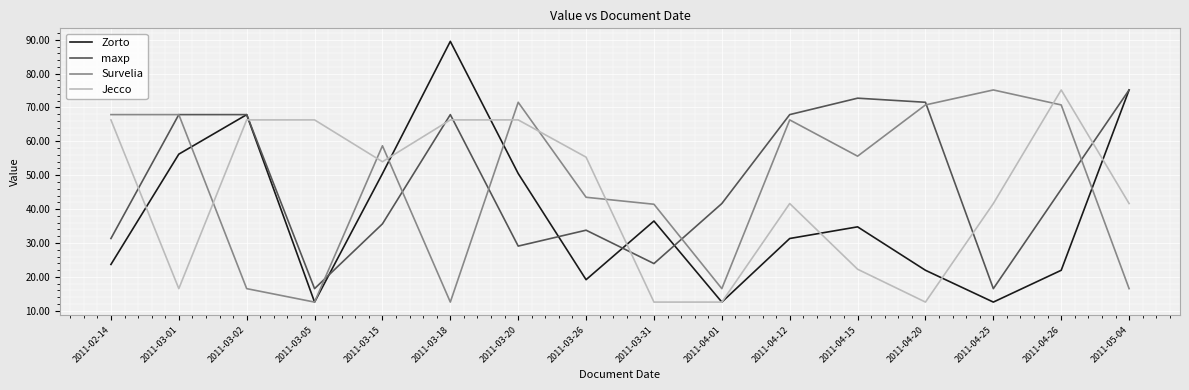

What is the maximum value shown in the chart?

89.5